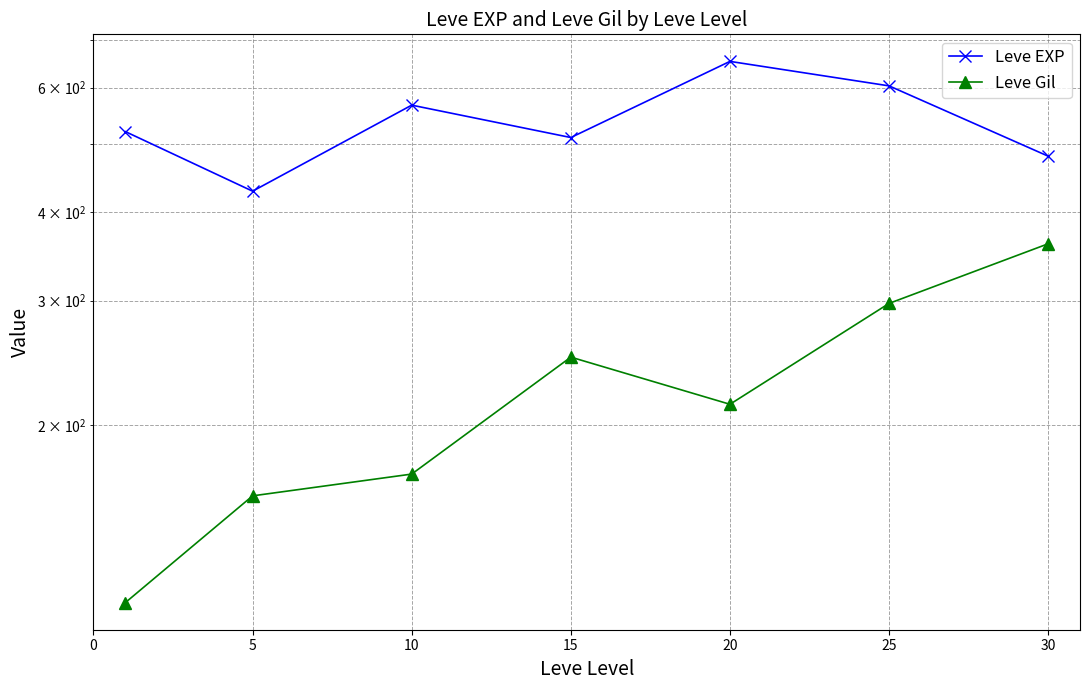

At which category does Leve Gil reach its first local peak?

15